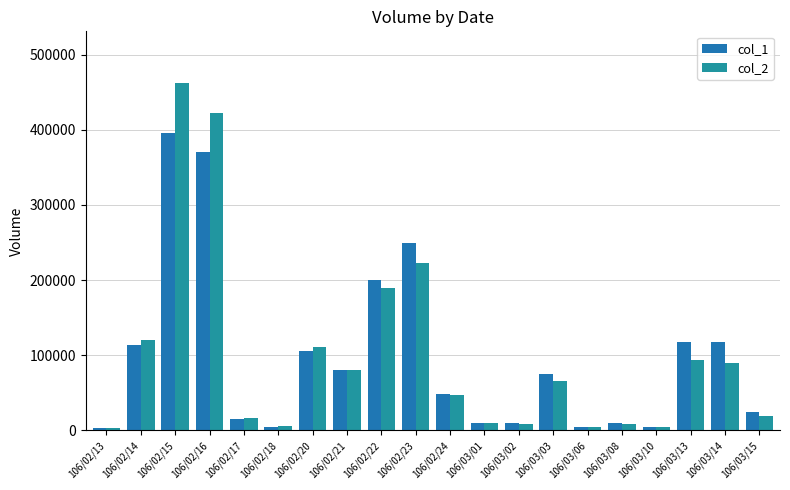

The value of col_2 at 106/03/15 is 18450. True or false?

True